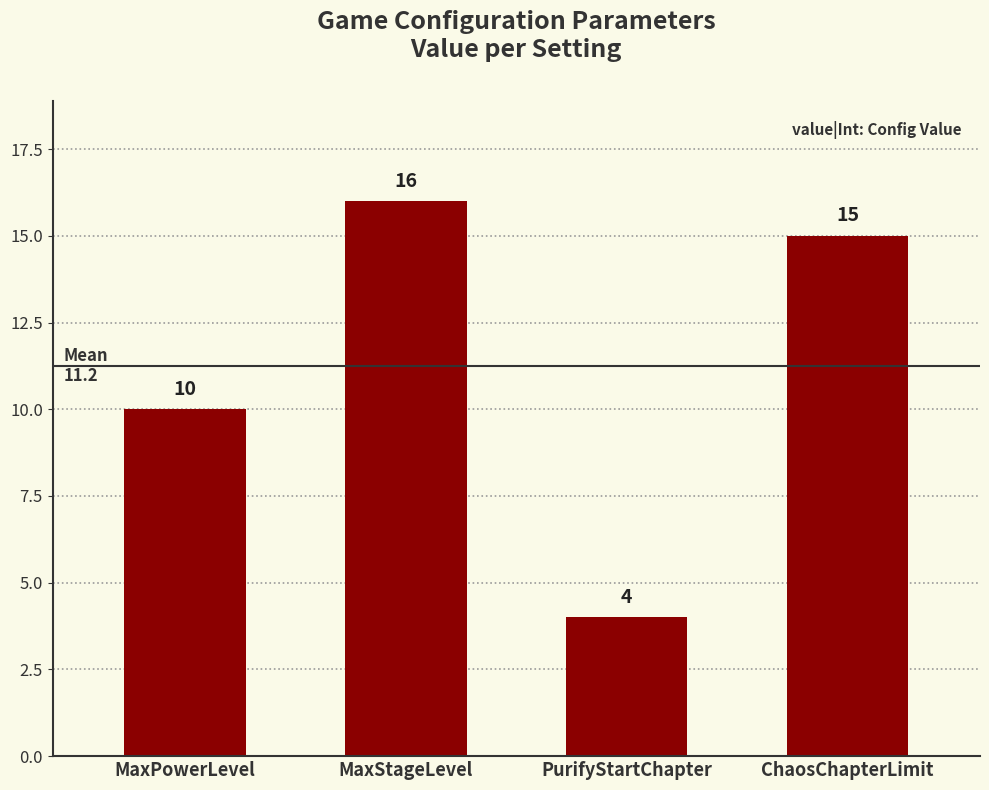

How many series are shown in this chart?

1